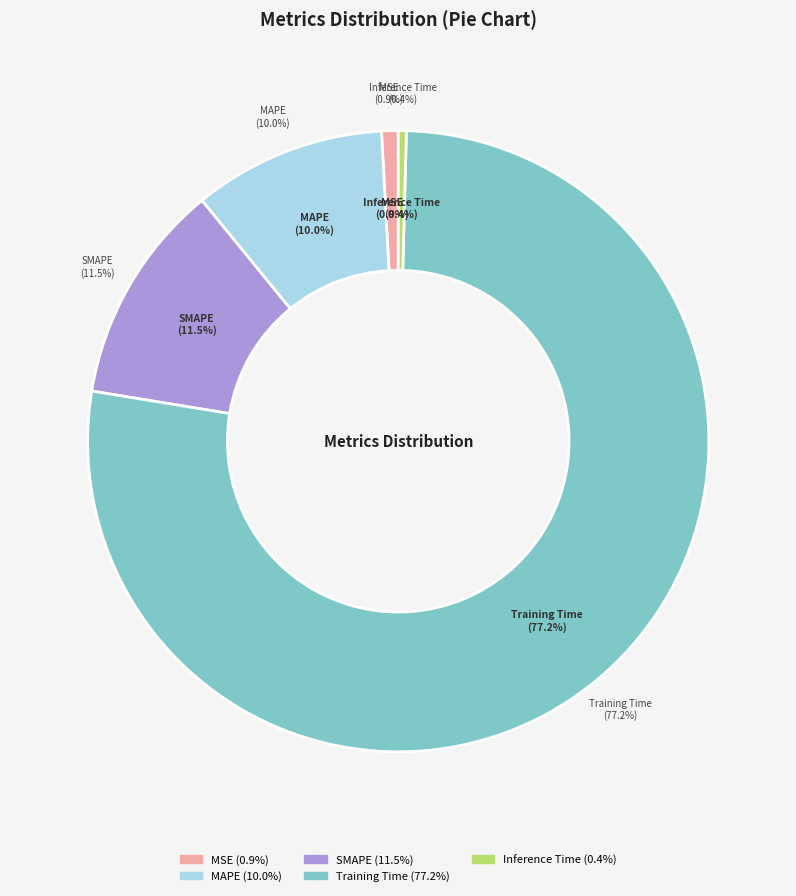

To the nearest percent, what is the average slice percentage?

20%